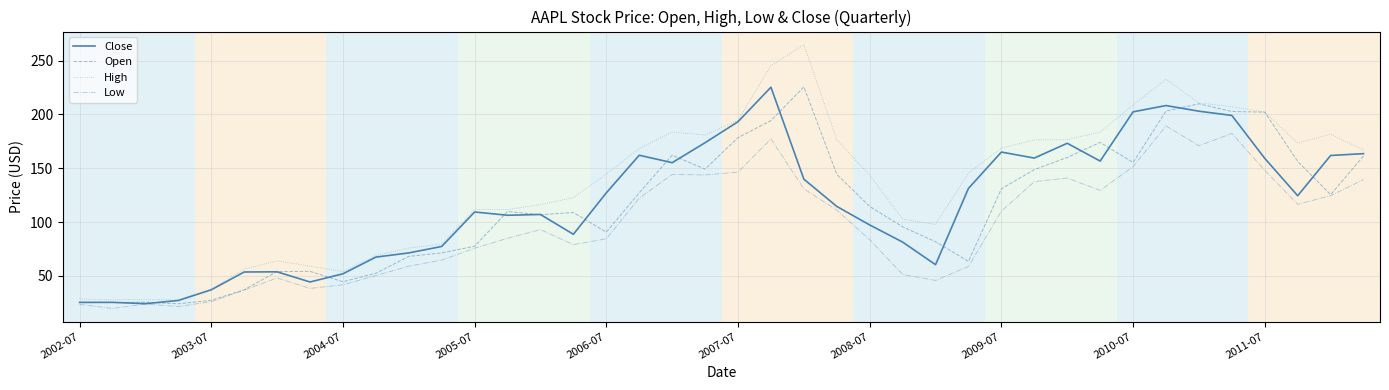

Which series has the widest spread of values?

High